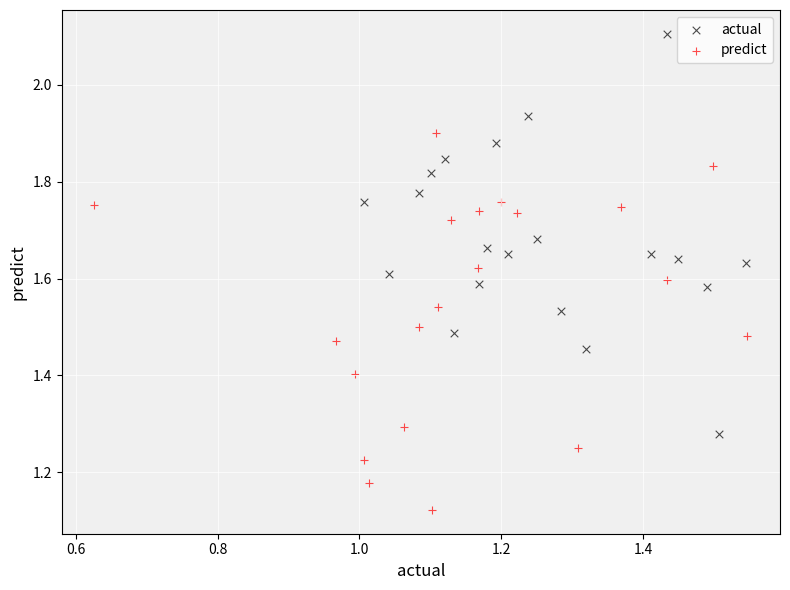

Which series has the largest Y range (max minus min)?

actual